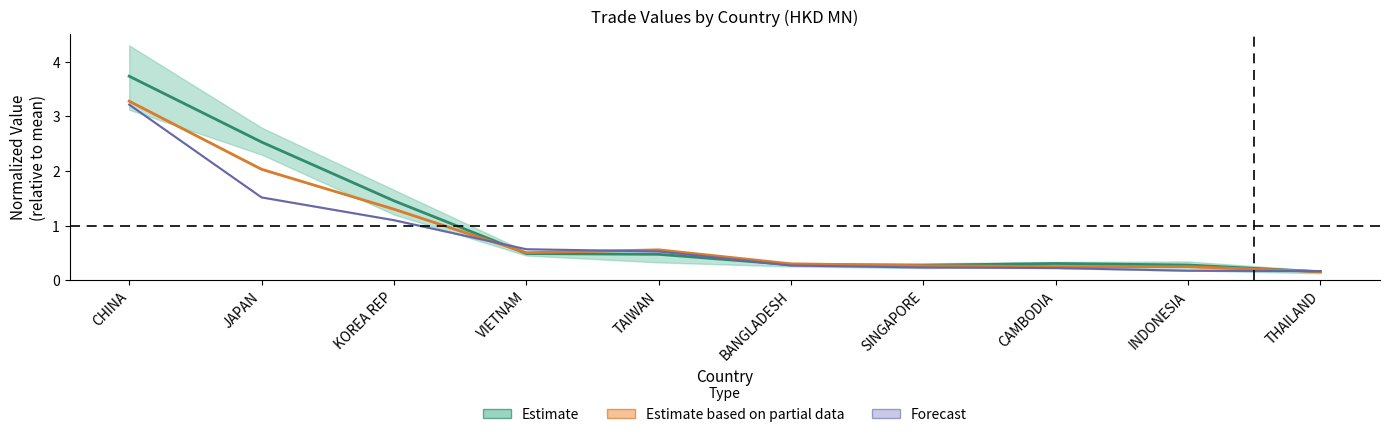

Between BANGLADESH and INDONESIA, which series saw the biggest shift?

201312